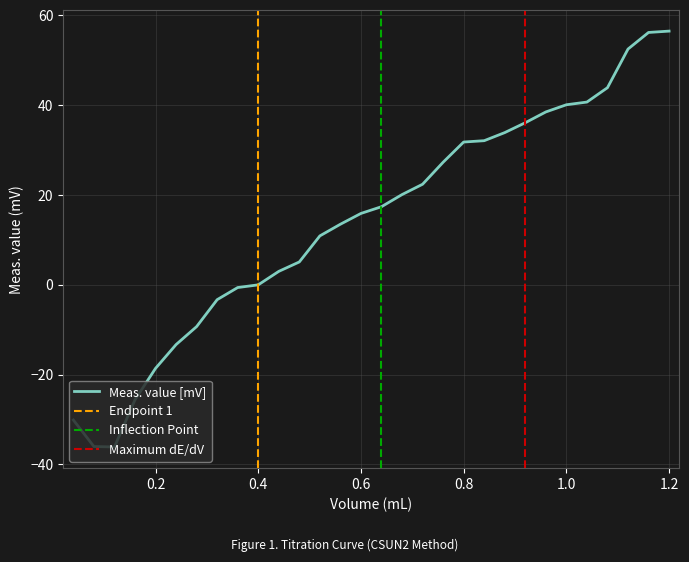

What is the label of the 10th point from the left?

0.4